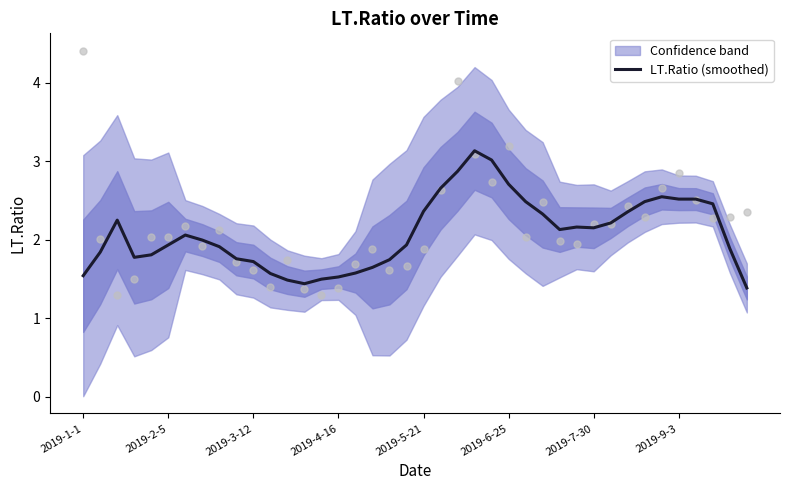

The value of LT.Ratio (smoothed) at 2019-2-5 is 1.9. True or false?

True